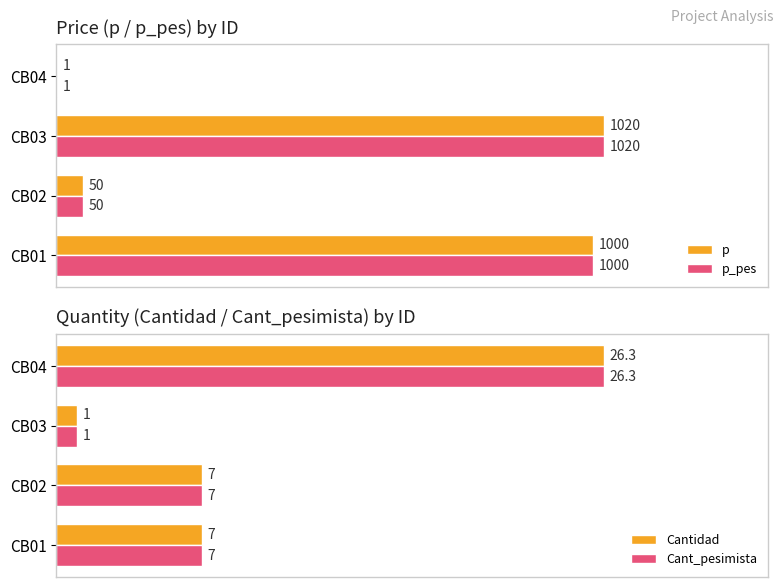

How many groups of bars are there?

4